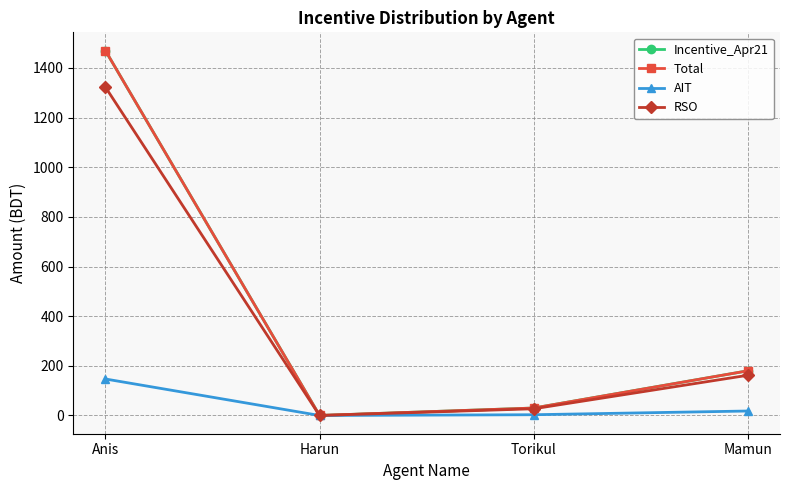

Which label corresponds to the largest value in the chart?

Anis